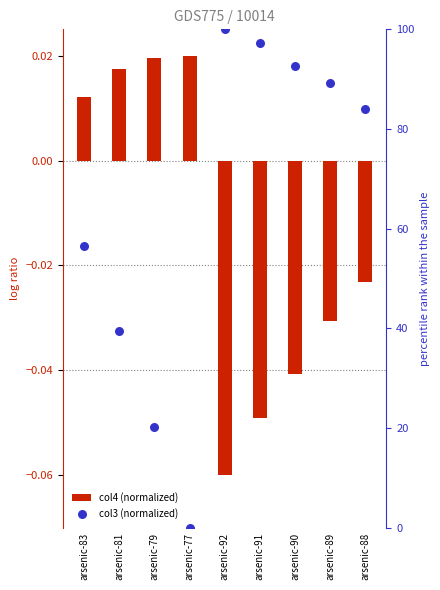

What are all the series names shown in the legend?

col4 (normalized), col3 (normalized)